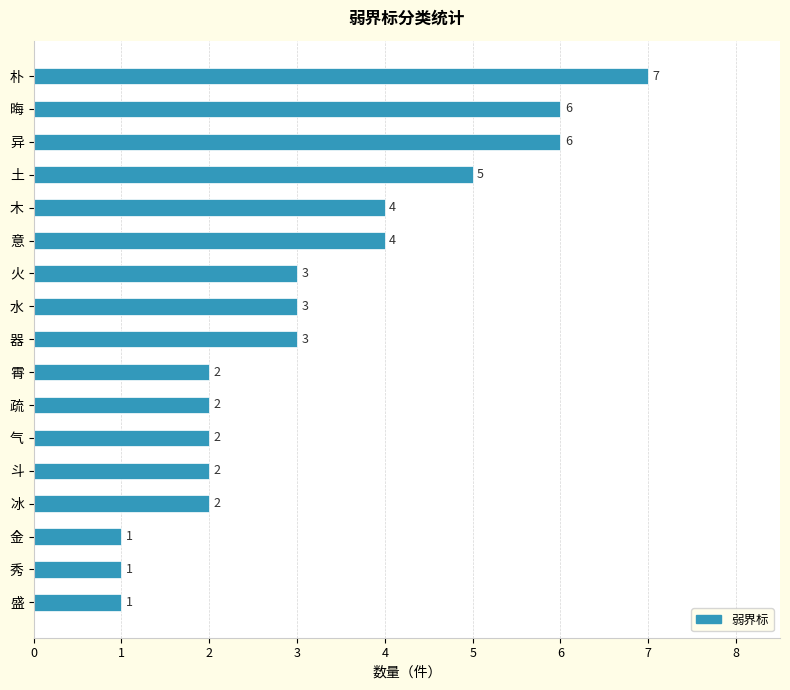

The chart shows a value of 7 at 朴. True or false?

True